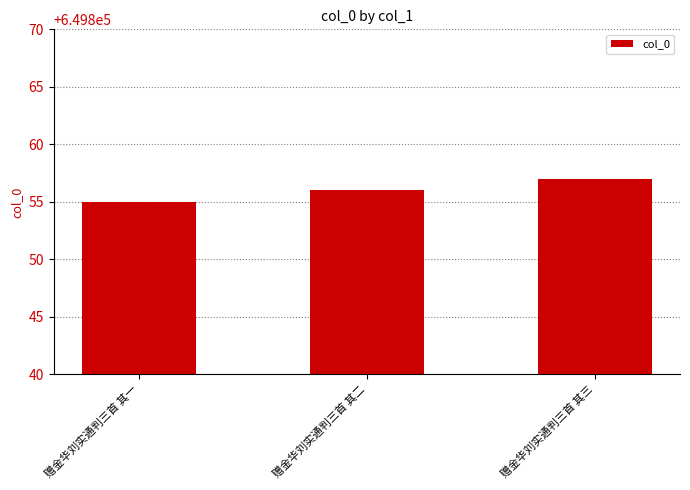

What is the label of the 2nd bar from the right?

赠金华刘实通判三首 其二